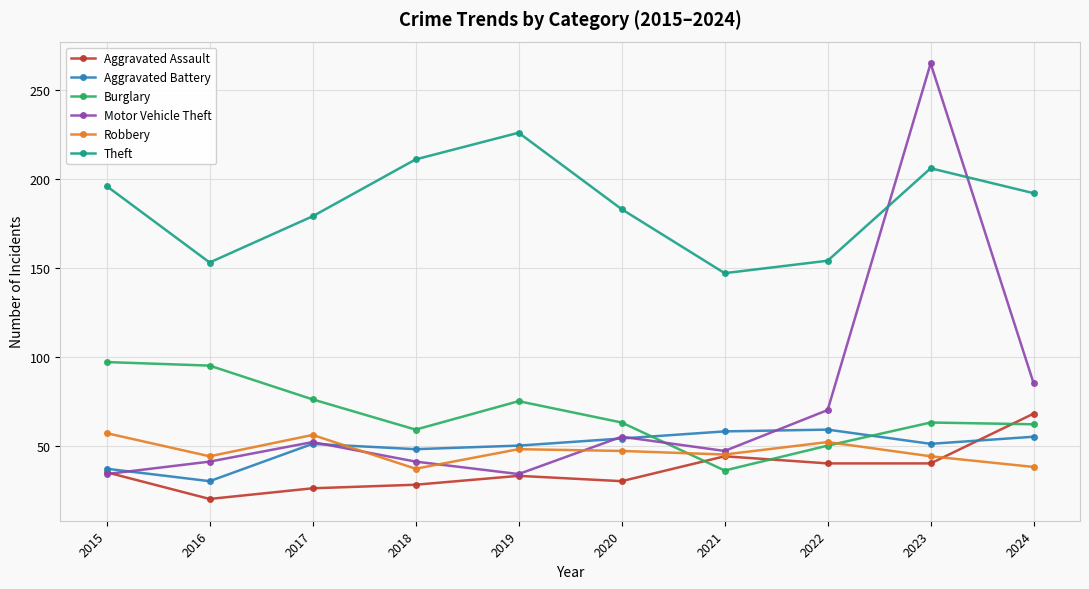

What is the difference between the Burglary values at 2023 and 2018?

4